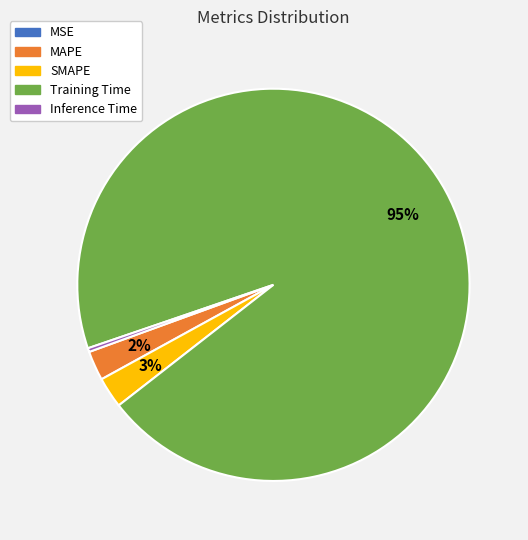

Which slice is the largest?

Training Time